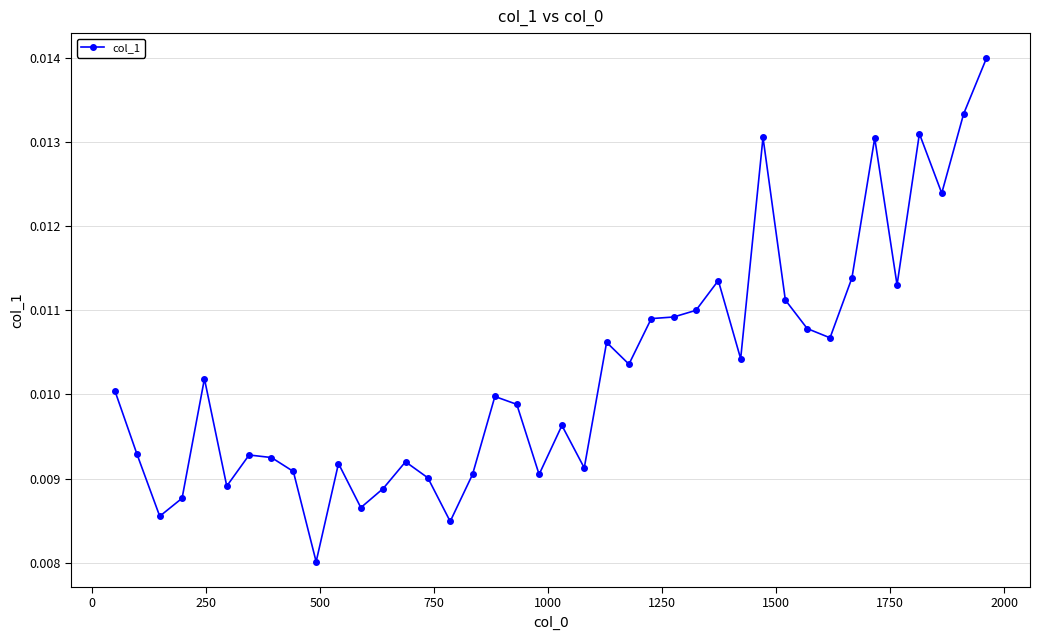

What is the sum of all values?

0.4